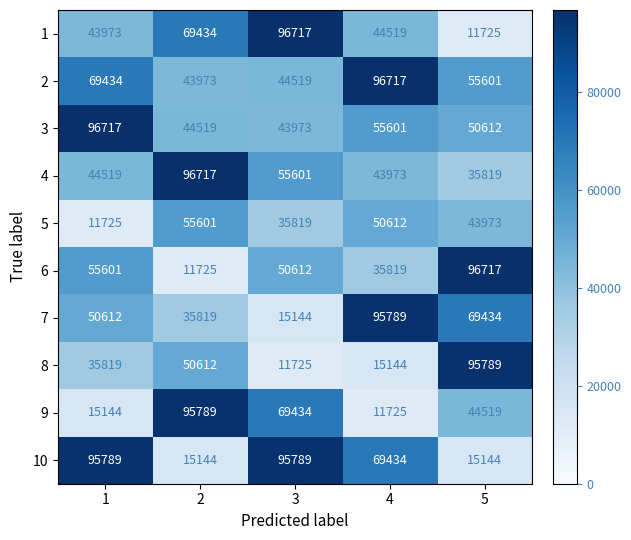

What is the difference between the 6 values at 3 and 1?

4989